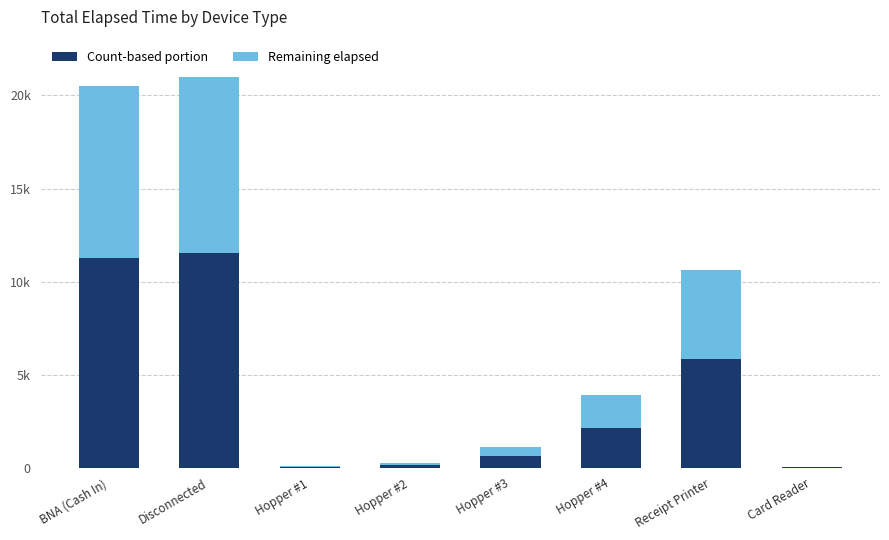

Does the chart contain stacked bars?

Yes